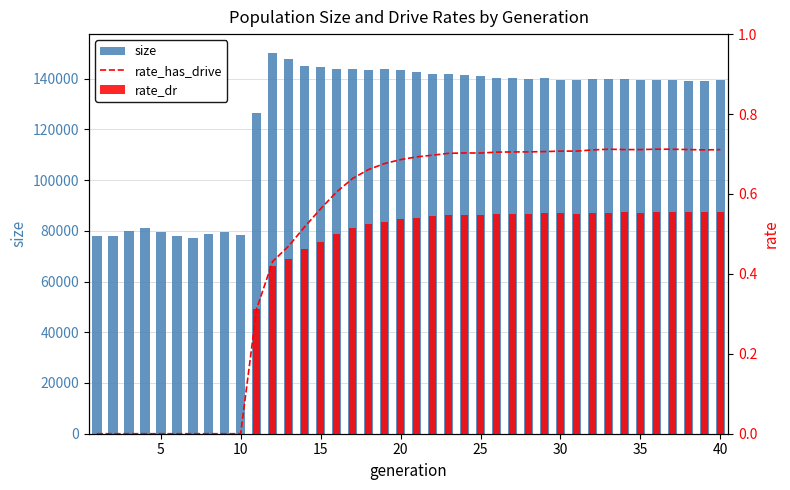

At which label does rate_has_drive reach its peak?

35